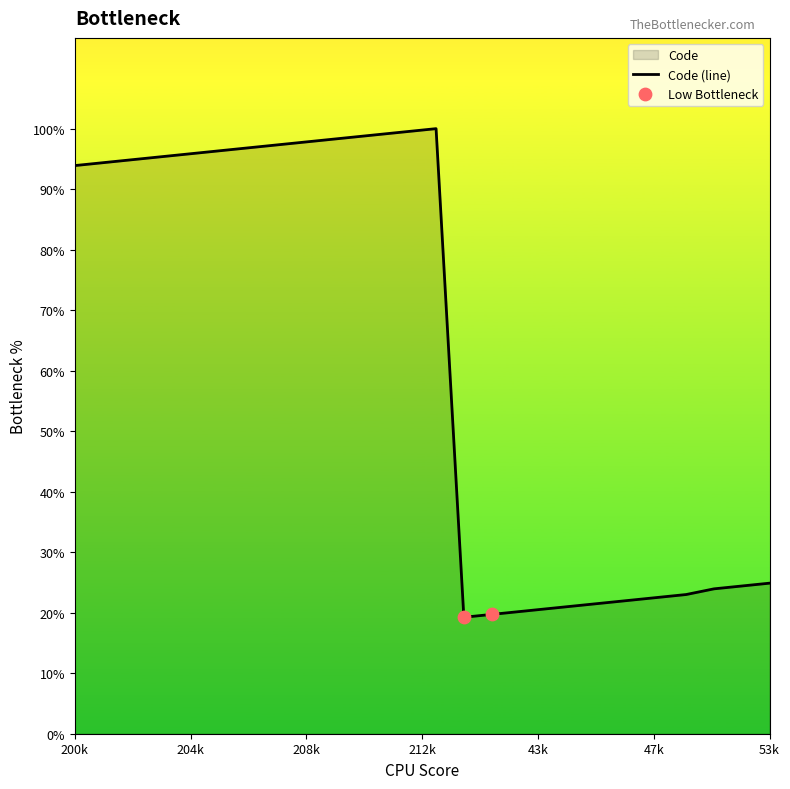

What is the ratio of the value at 43 to the value at 44?

1.0